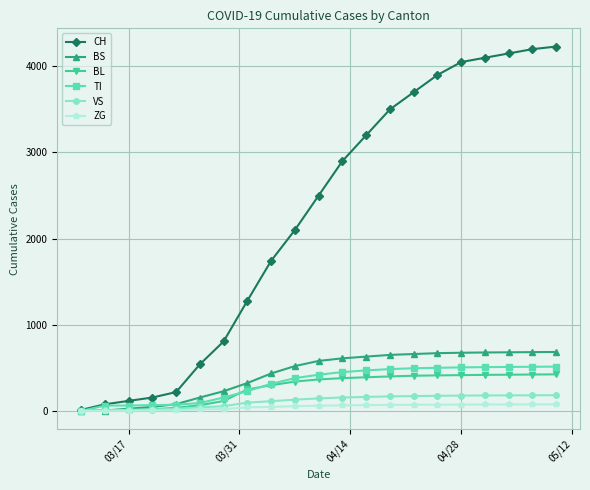

At how many categories does at least one series exceed 3437?

8